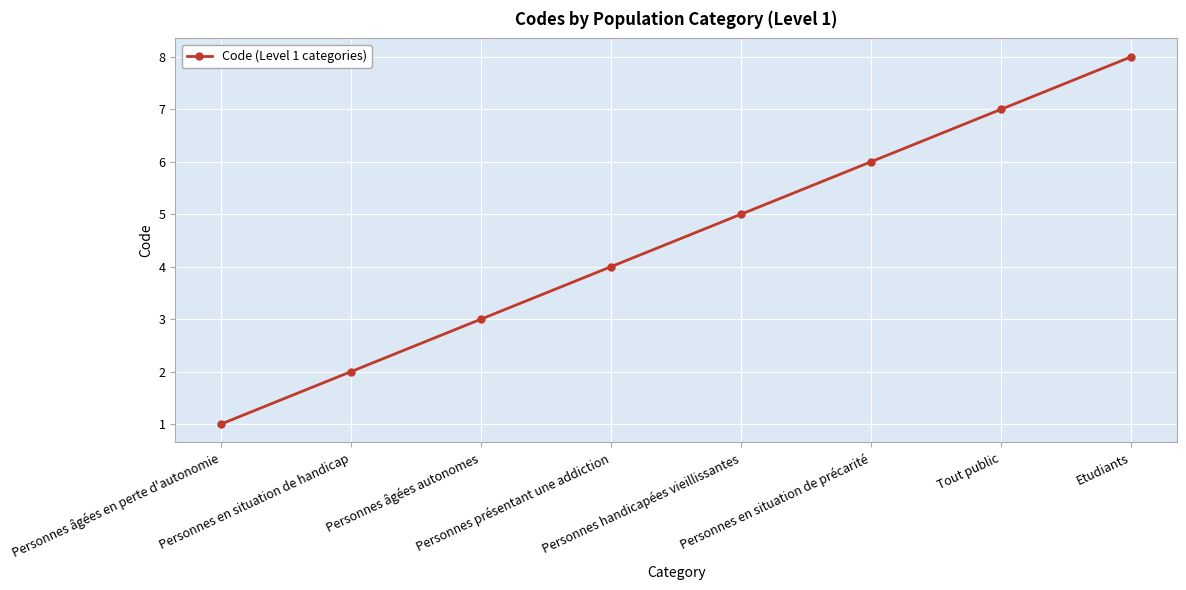

Count the number of data series in this chart.

1